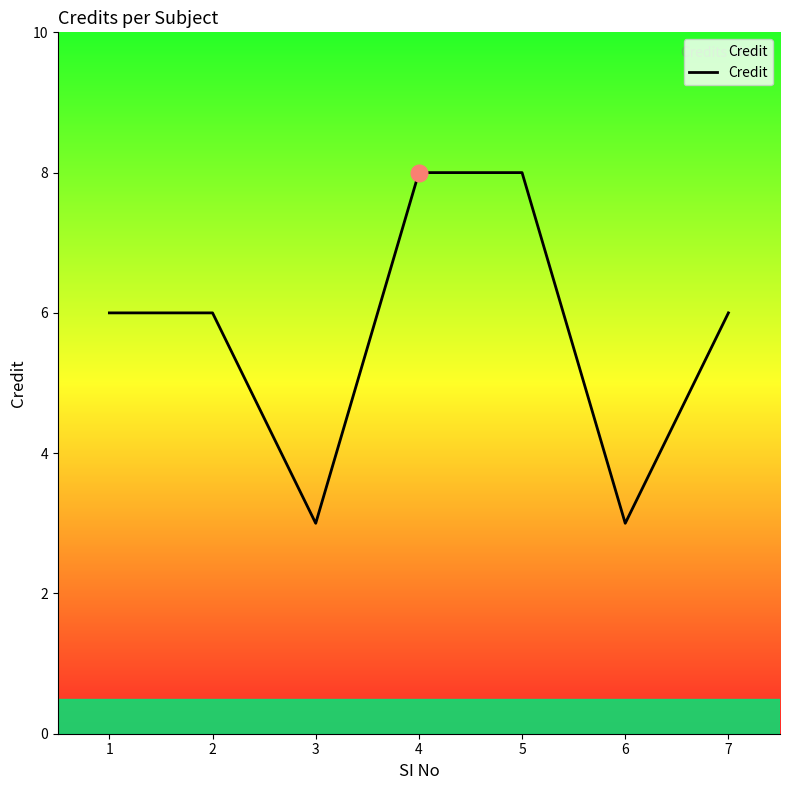

Does the chart have visible grid lines?

No